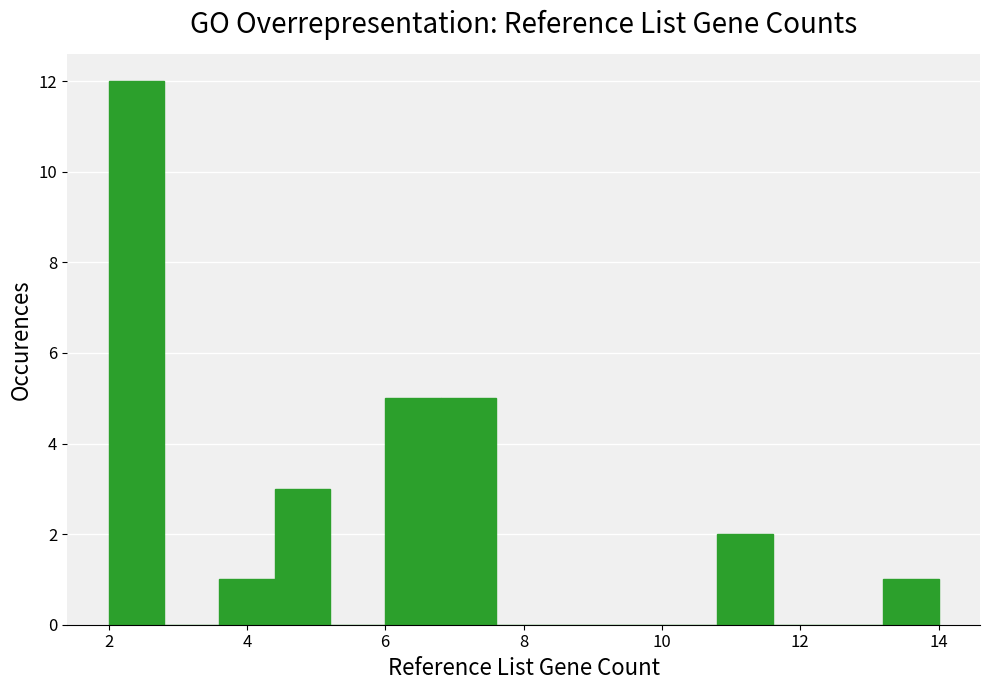

Reading left to right, transcribe this chart: for each bar, give the range it covers on the x-axis and its height. The values are not printed on the chart, so give them approximately, as read against the axis.

2.0 to 2.8: 12
2.8 to 3.6: 0
3.6 to 4.4: 1
4.4 to 5.2: 3
5.2 to 6.0: 0
6.0 to 6.8: 5
6.8 to 7.6: 5
7.6 to 8.4: 0
8.4 to 9.2: 0
9.2 to 10.0: 0
10.0 to 10.8: 0
10.8 to 11.6: 2
11.6 to 12.4: 0
12.4 to 13.2: 0
13.2 to 14.0: 1